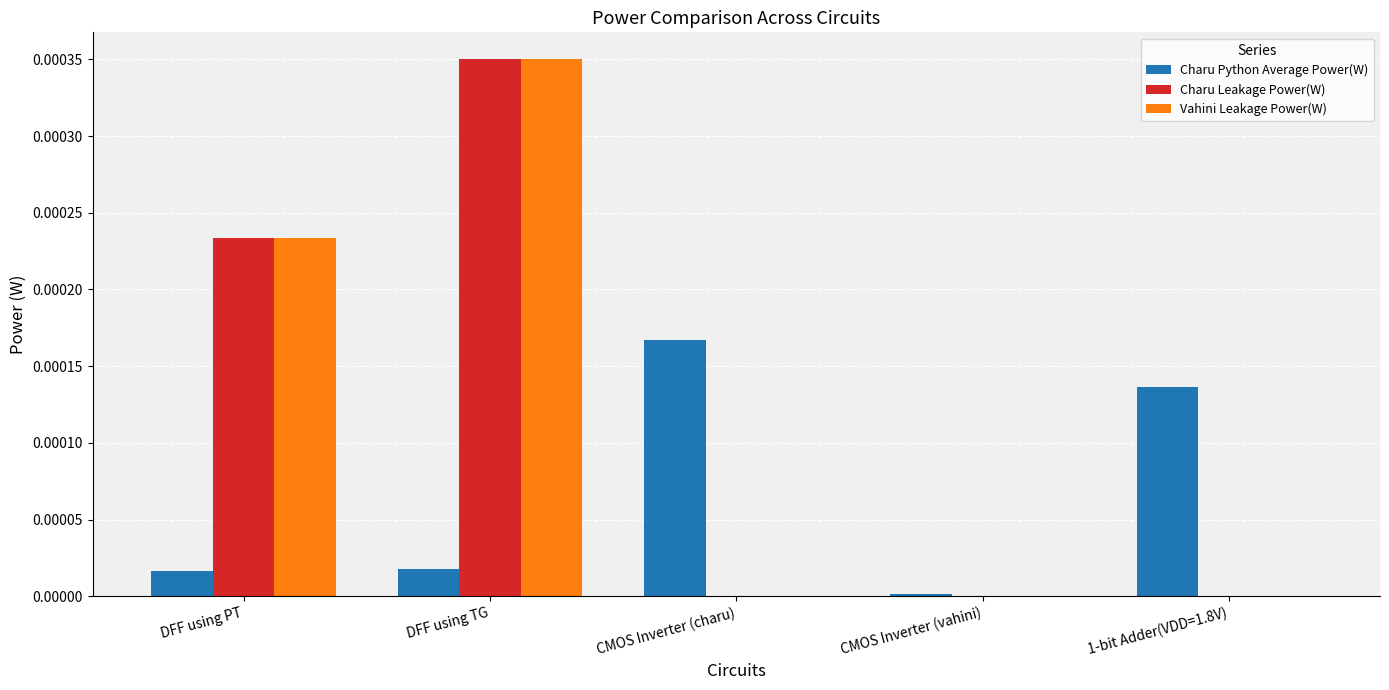

At which category is the sum across all series the highest?

DFF using TG